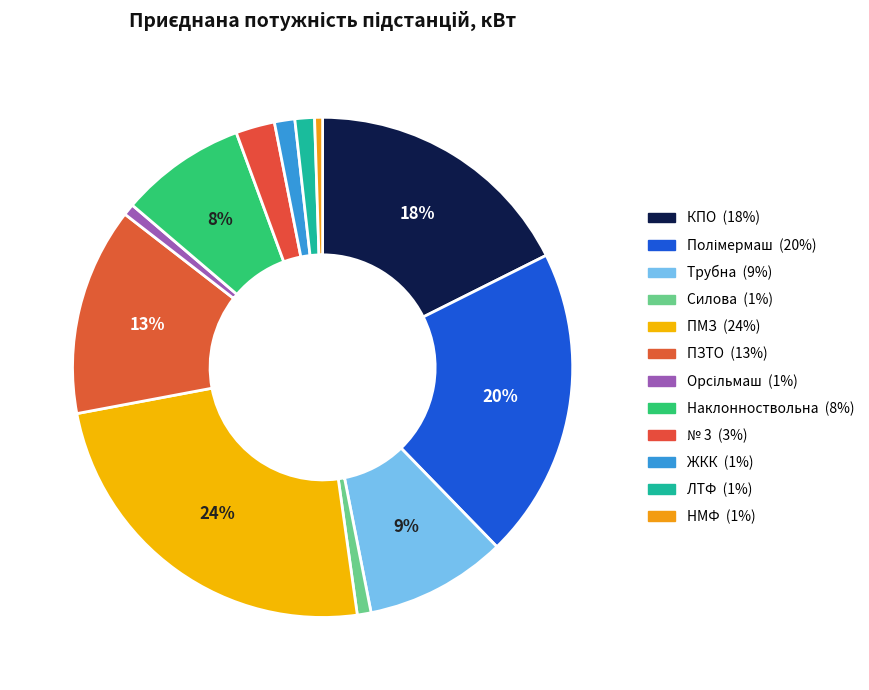

True or false: ЖКК accounts for 11% of the total.

False